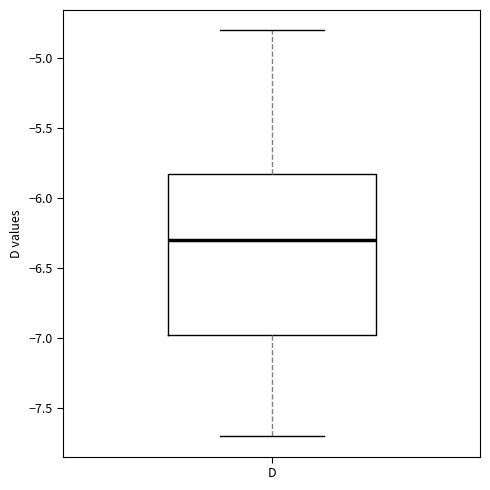

Transcribe this box plot: give where the median line is, the range the box spans, and where the two whiskers end, as read against the y-axis. The values are not printed on the chart, so give them approximately, as read against the axis.

median -6.30, box -6.95 to -5.80, whiskers -7.70 to -4.80